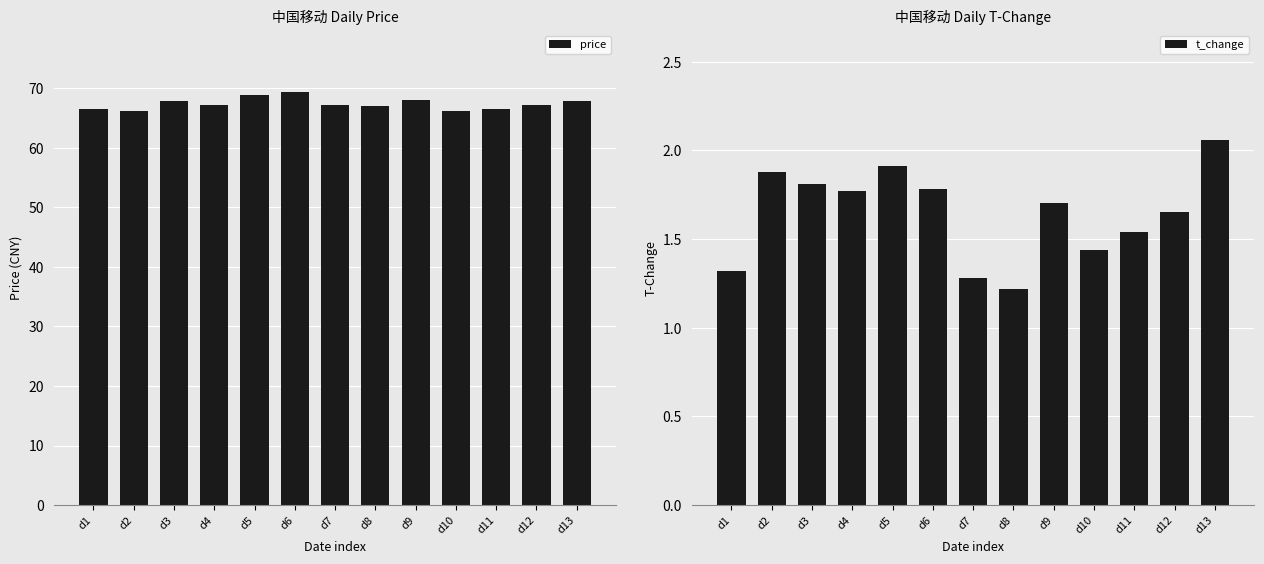

The t_change series shows 0.7 at d2. True or false?

False